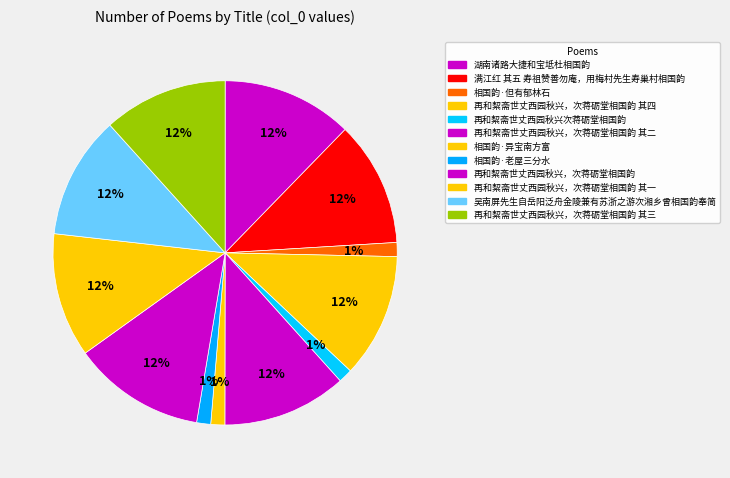

Combined, what portion of the pie is 湖南诸路大捷和宝坻杜相国韵 and 再和絜斋世丈西园秋兴，次蒋砺堂相国韵 其二?

24.0%